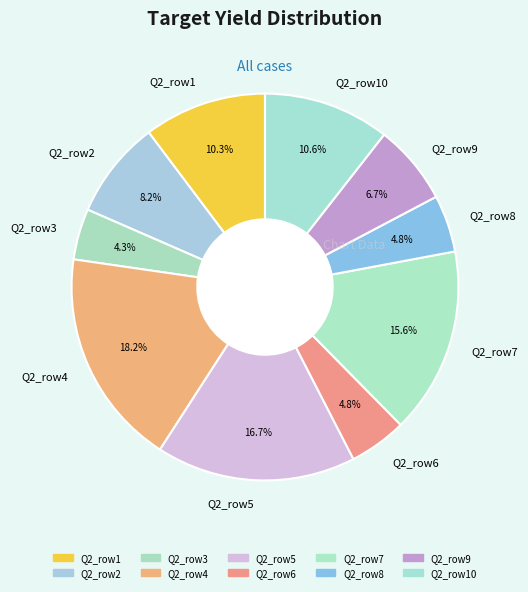

What is the total percentage of Q2_row7 and Q2_row10?

26.1%